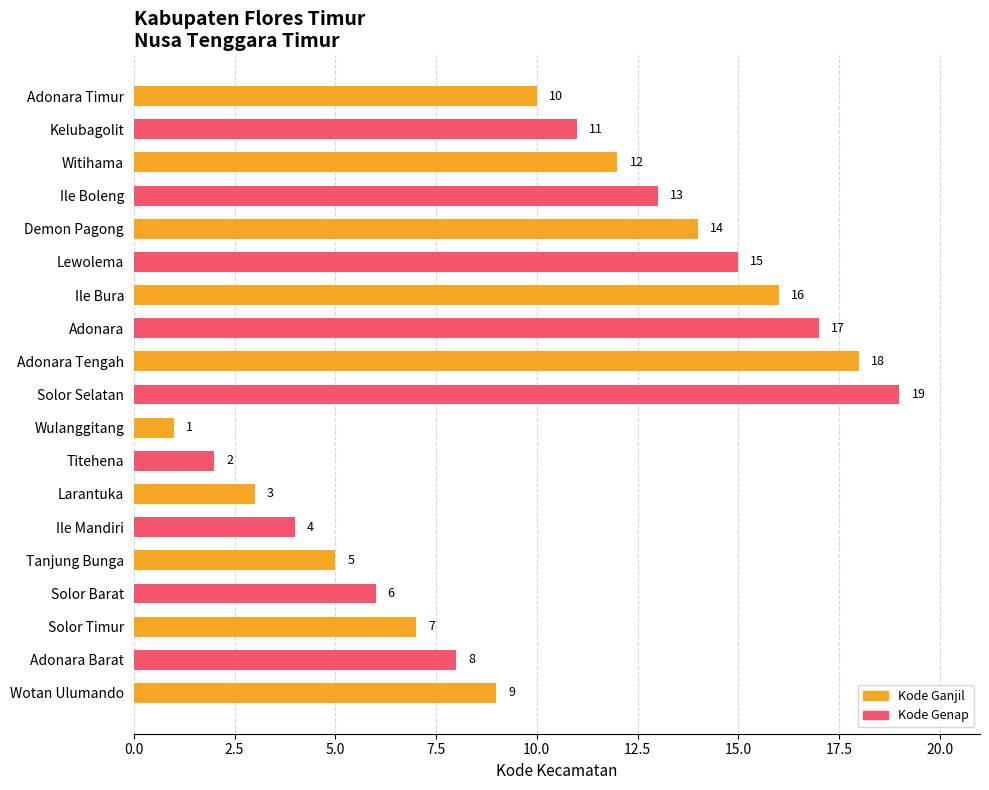

At which category does the chart reach its peak across all series?

Solor Selatan